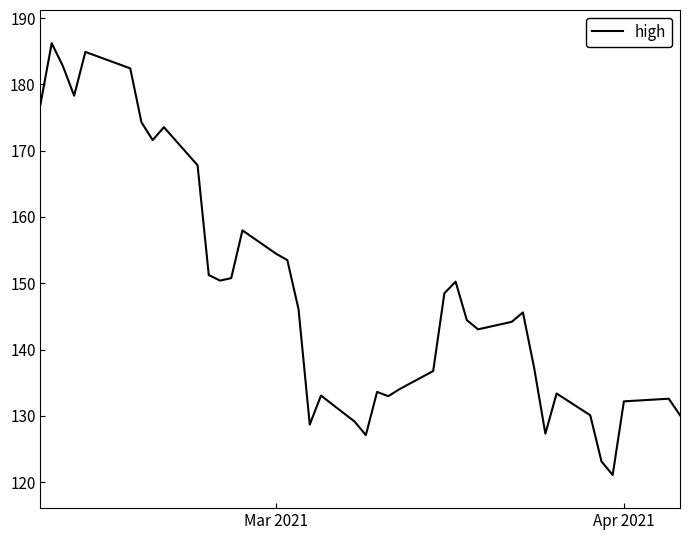

What is the difference between the maximum and minimum values?

65.1